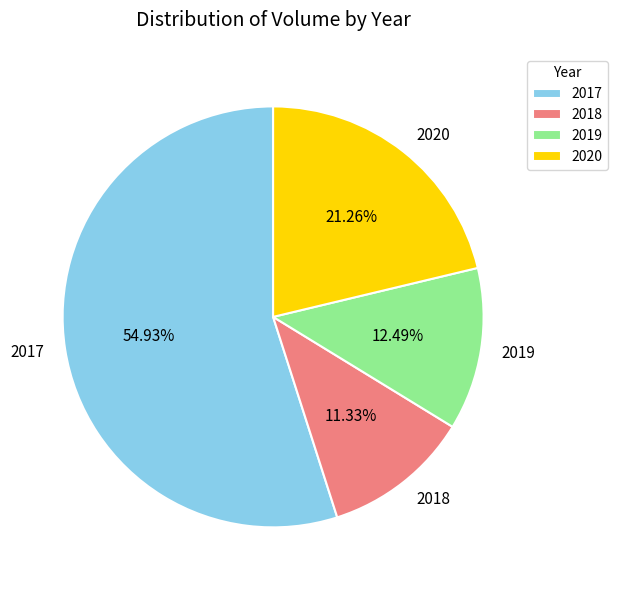

Which has a higher value, 2020 or 2018?

2020